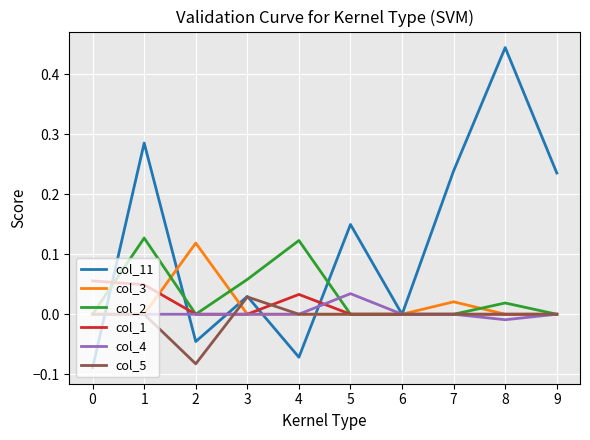

Is the value of col_2 at 5 greater than the value of col_11 at 4?

Yes